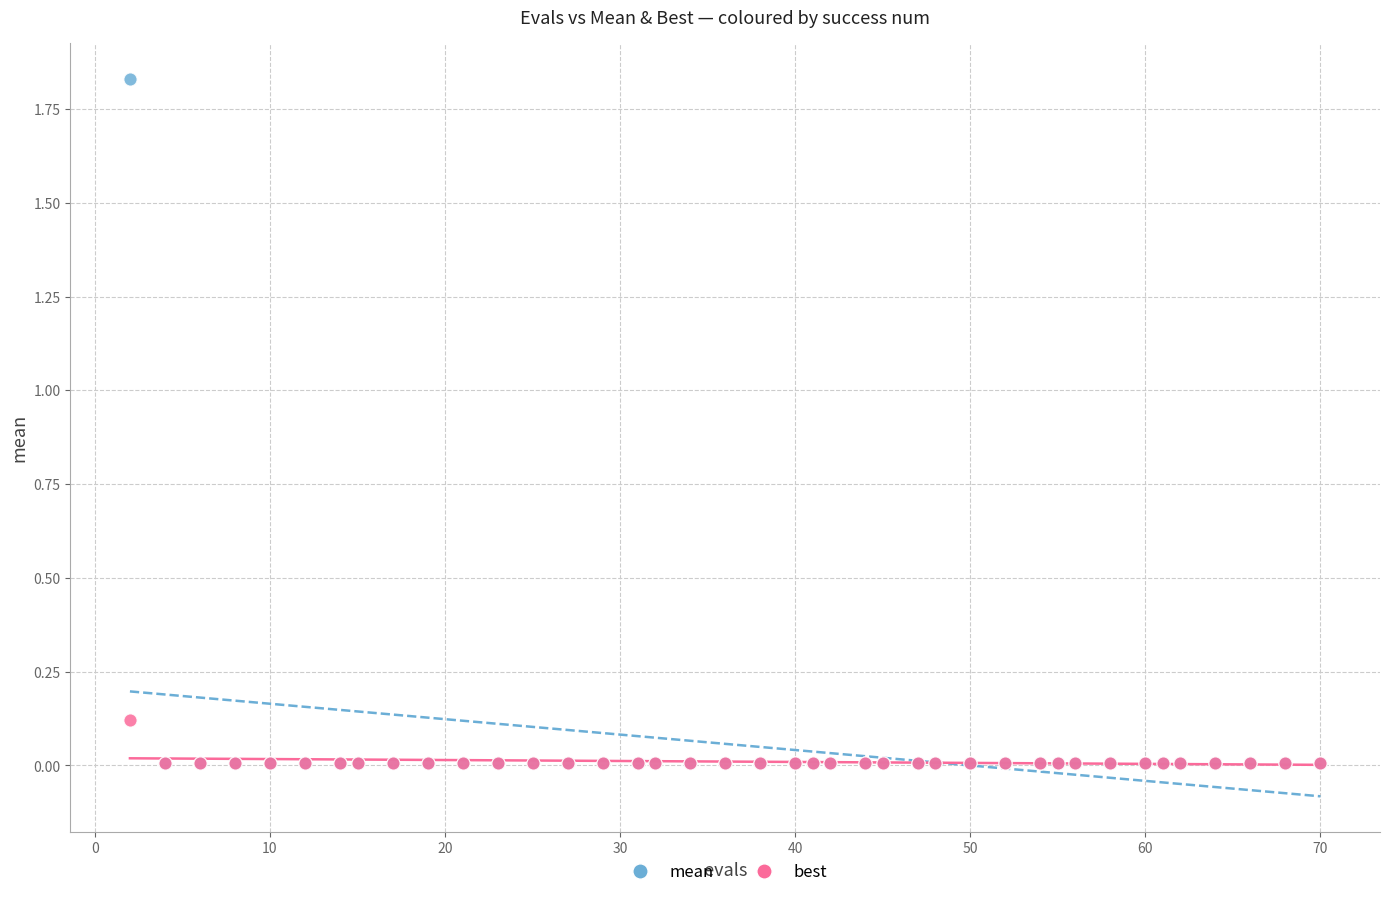

Which series has the largest Y range (max minus min)?

mean